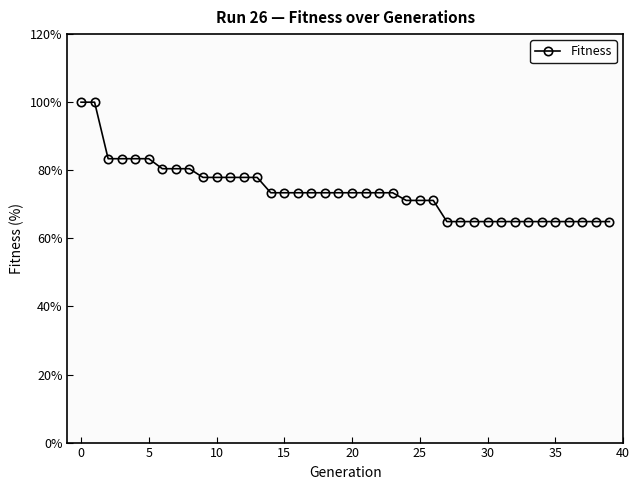

What is the maximum value shown in the chart?

100.0